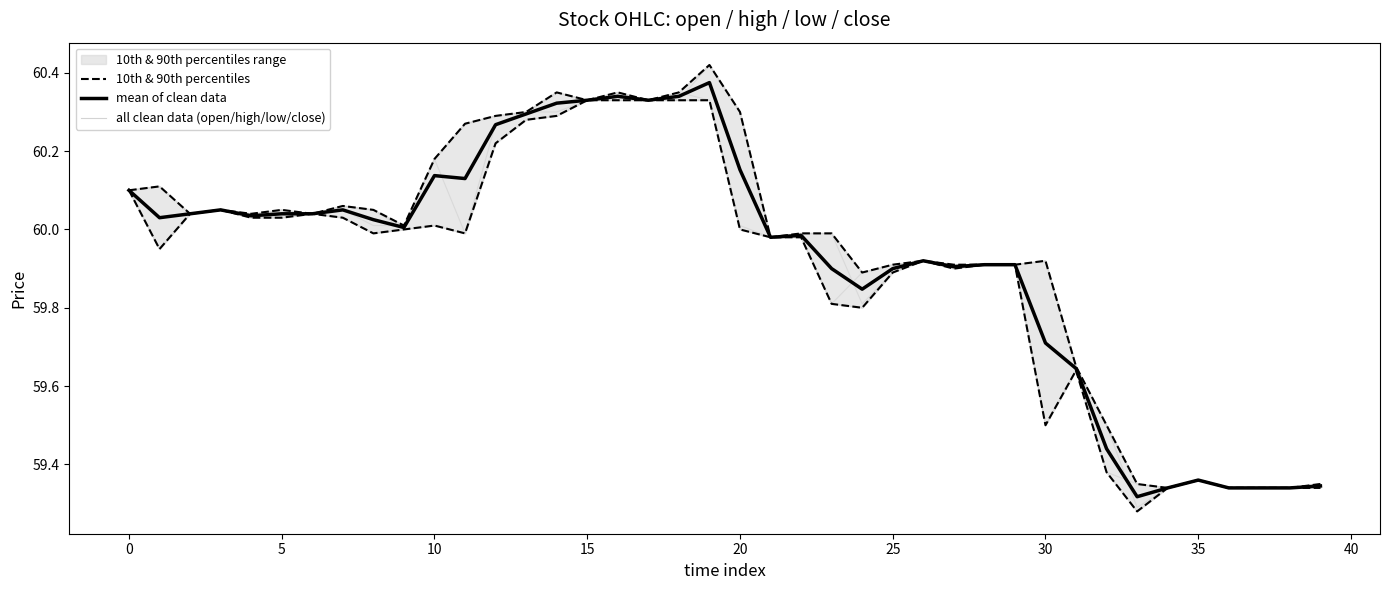

At which category does the chart reach its peak across all series?

19